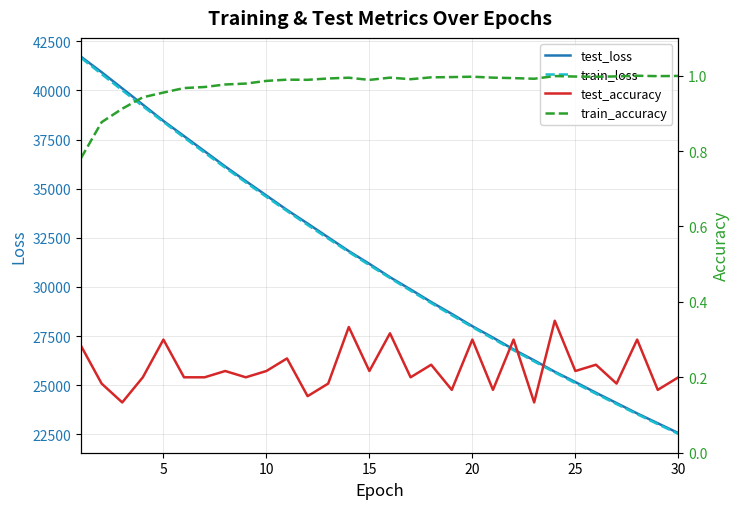

What is the lowest value of the train_loss series?

22526.7